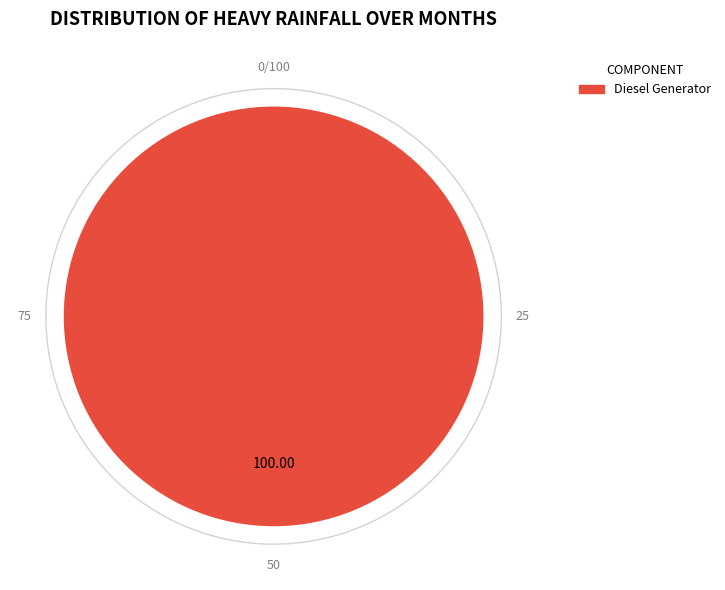

Rank the categories by value from lowest to highest.

Diesel Generator